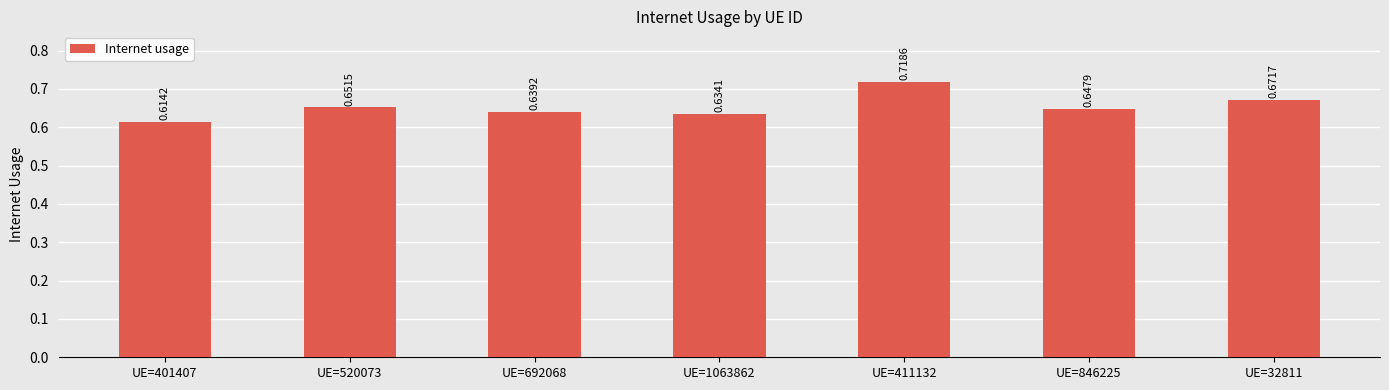

What is the sum of all values?

4.6